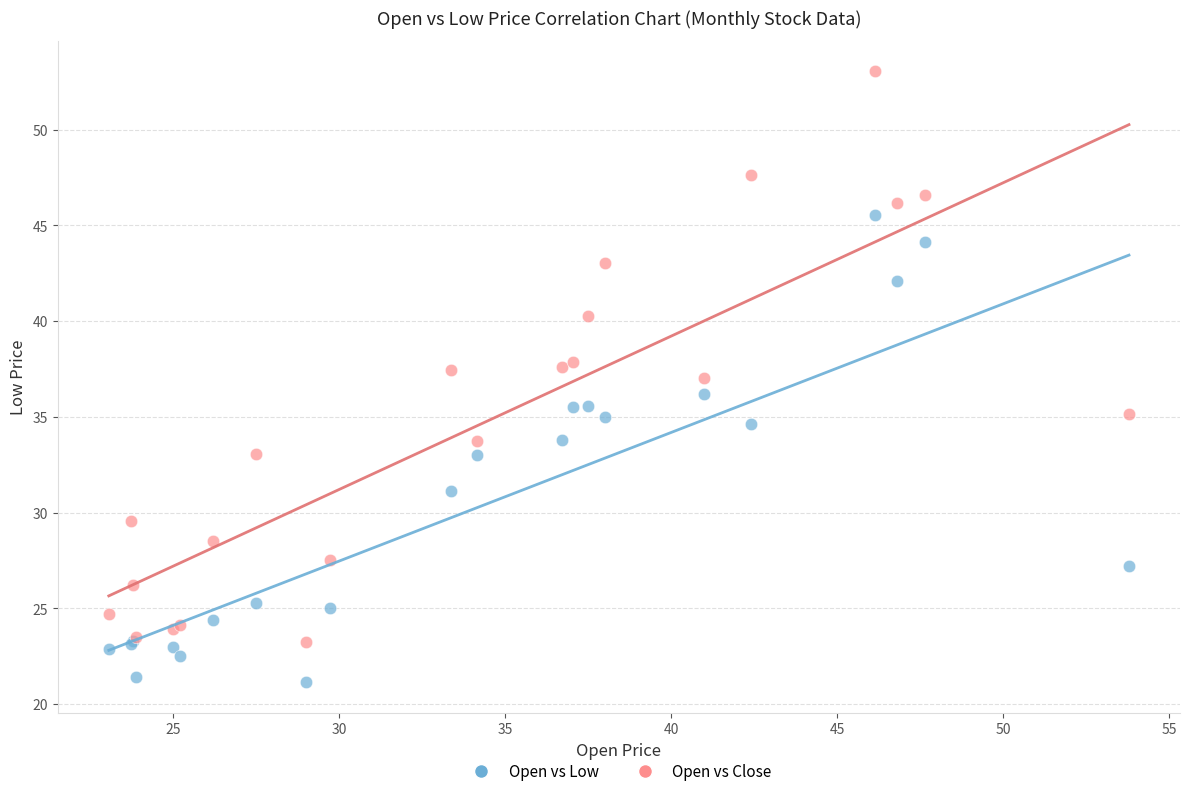

Which series contains the highest Y value?

Open vs Close